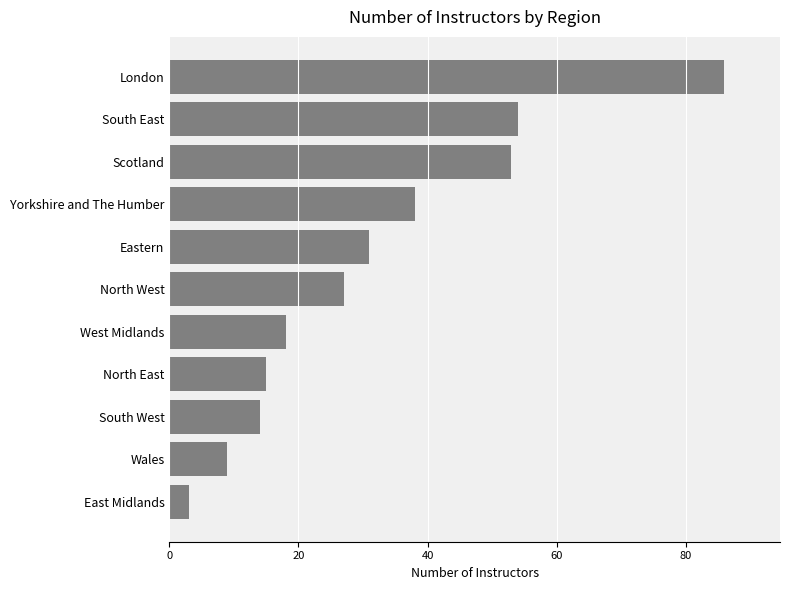

What is the sum of all values?

348